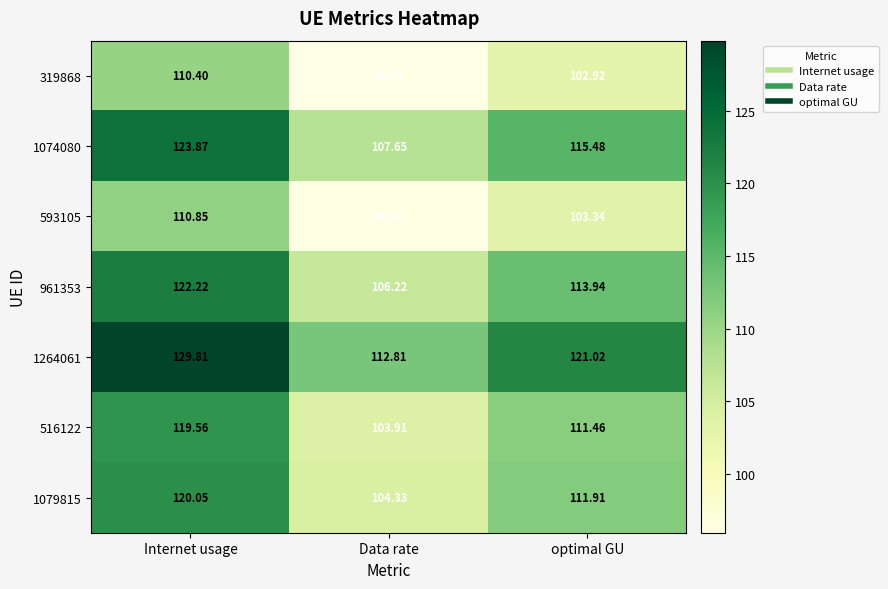

How many series are shown in this chart?

7